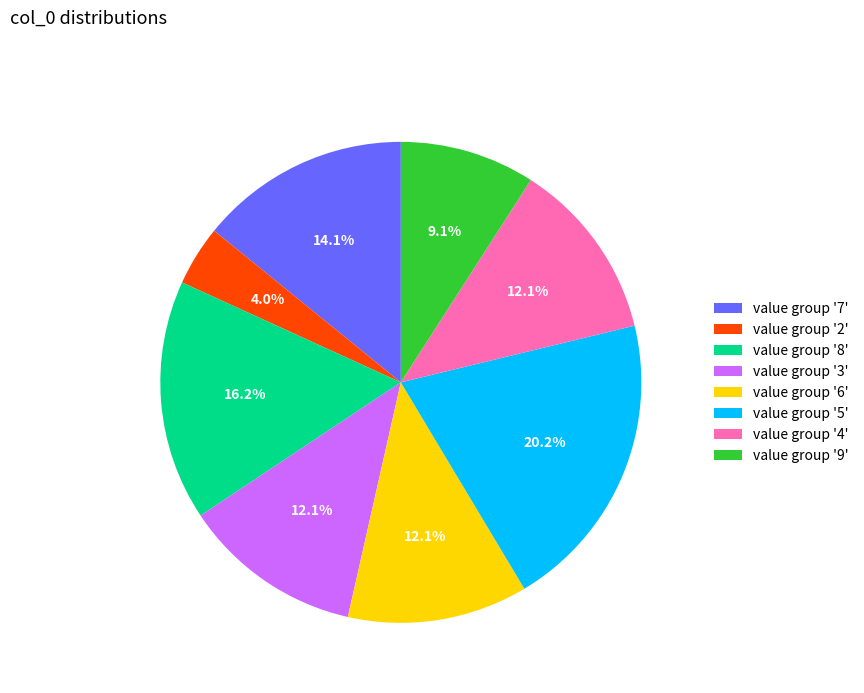

Approximately how many times larger is the value at value group '3' compared to value group '6'?

1.0